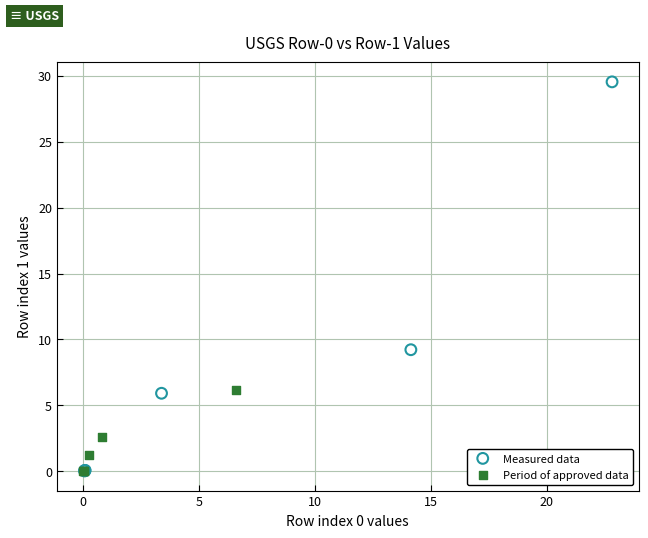

Which series has the largest Y range (max minus min)?

Measured data